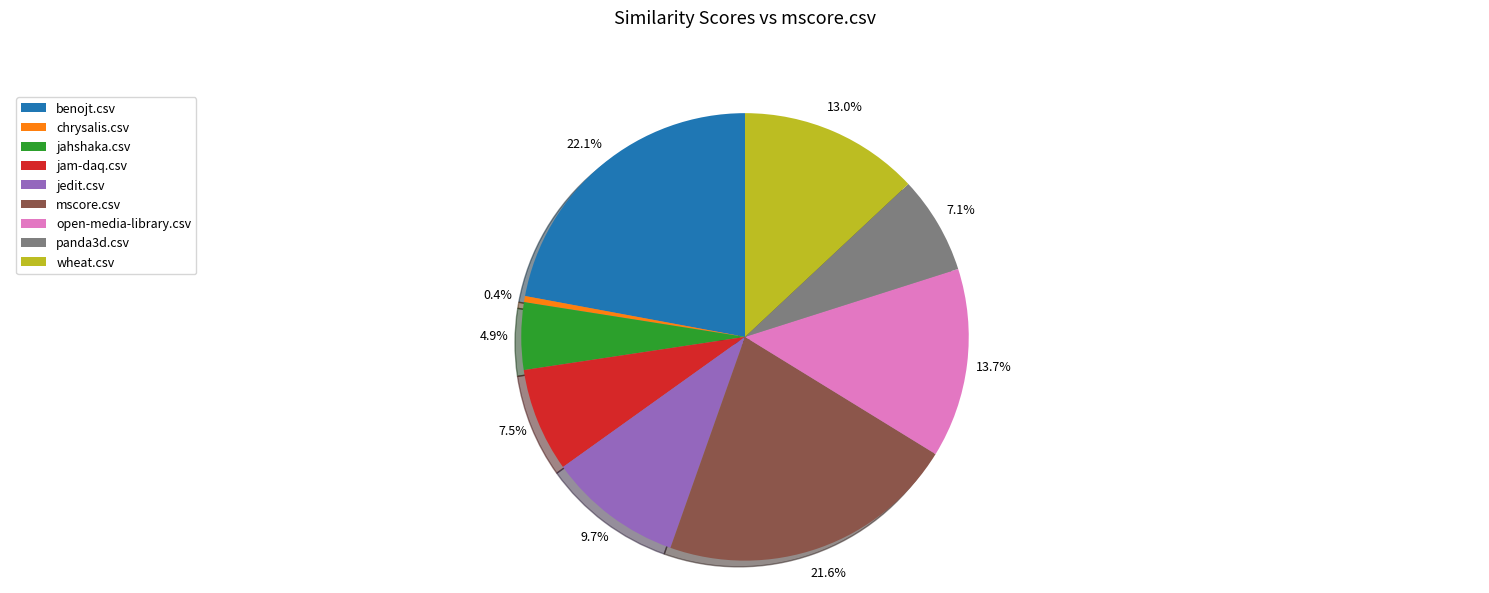

What percentage is the benojt.csv slice, to the nearest percent?

22%